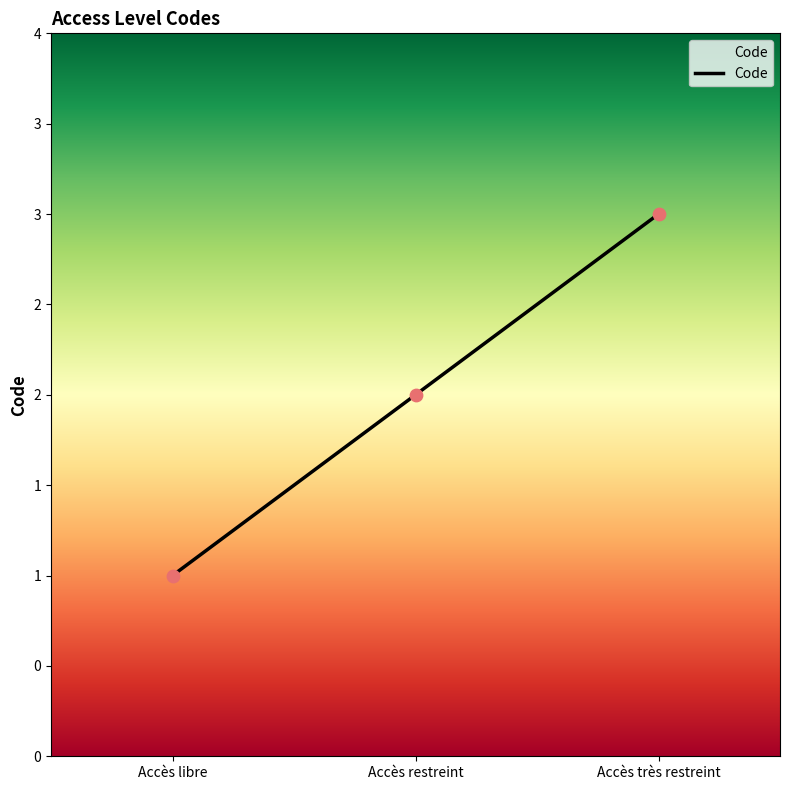

Which has a higher value, Accès restreint or Accès très restreint?

Accès très restreint